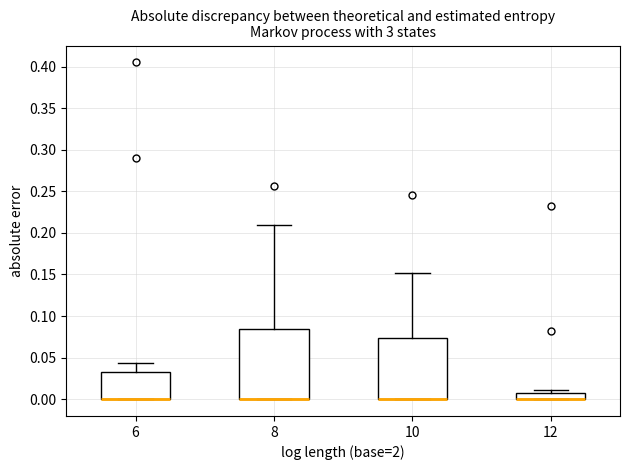

Where is the upper edge of the box at x = 12 on the y-axis? The values are not printed on the chart, so give them approximately, as read against the axis.

0.010